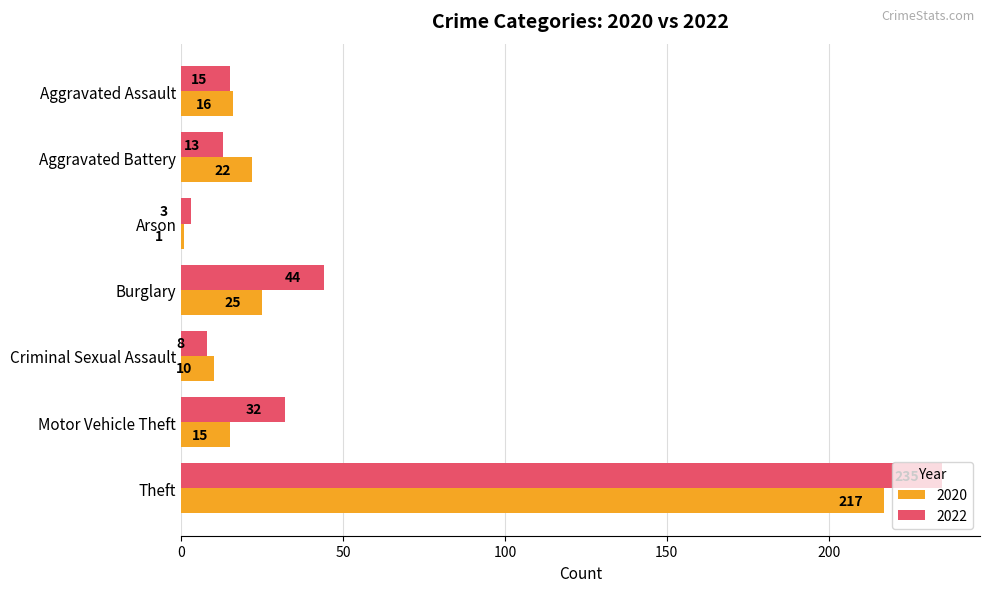

What is the total value across all series at Motor Vehicle Theft?

47